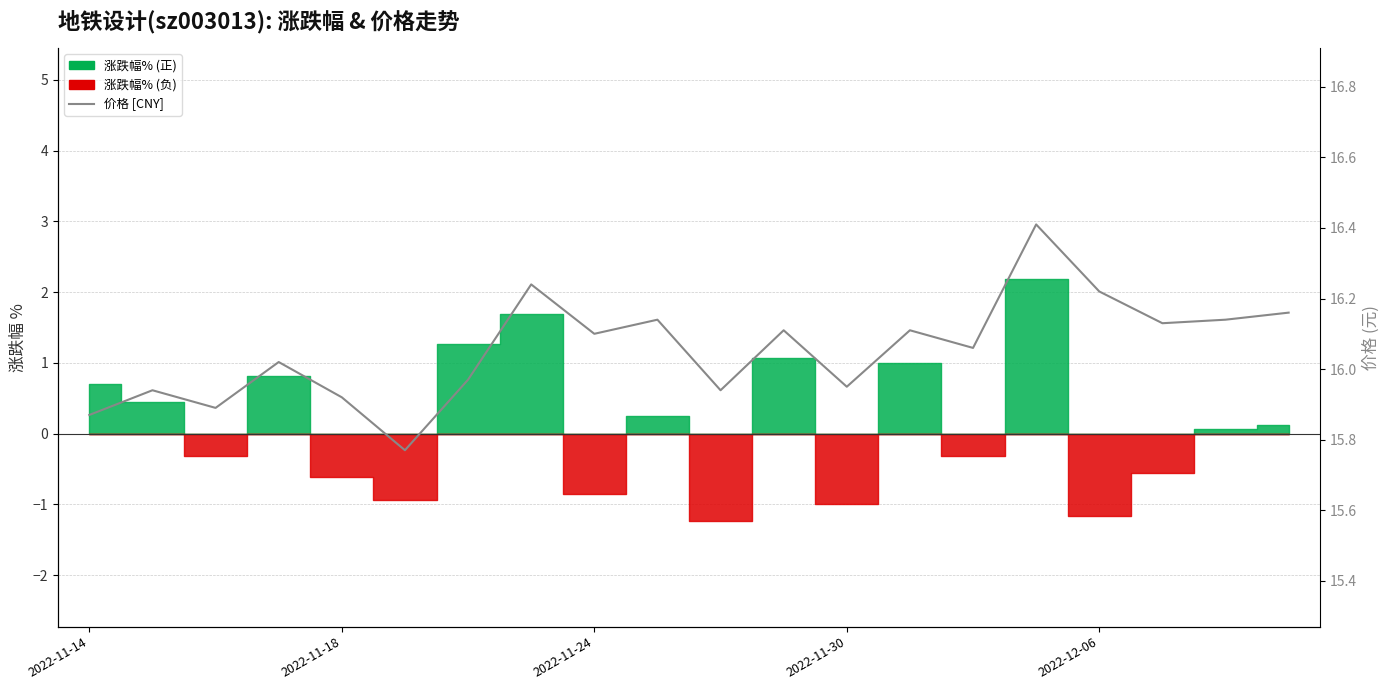

Reading left to right, what are all the values shown in this chart?

15.9	15.9	15.9	16.0	15.9	15.8	16.0	16.2	16.1	16.1	15.9	16.1	15.9	16.1	16.1	16.4	16.2	16.1	16.1	16.2